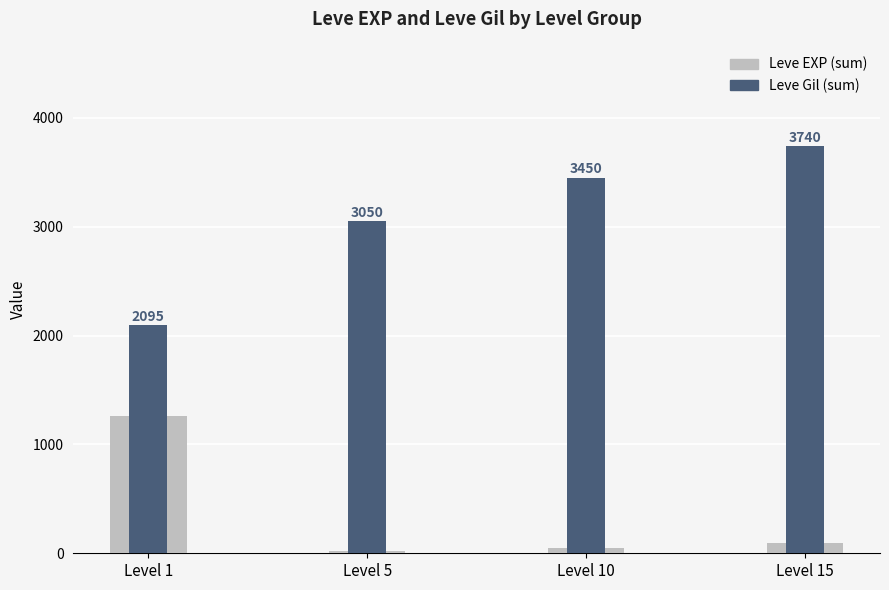

At how many categories does at least one series exceed 3598?

1